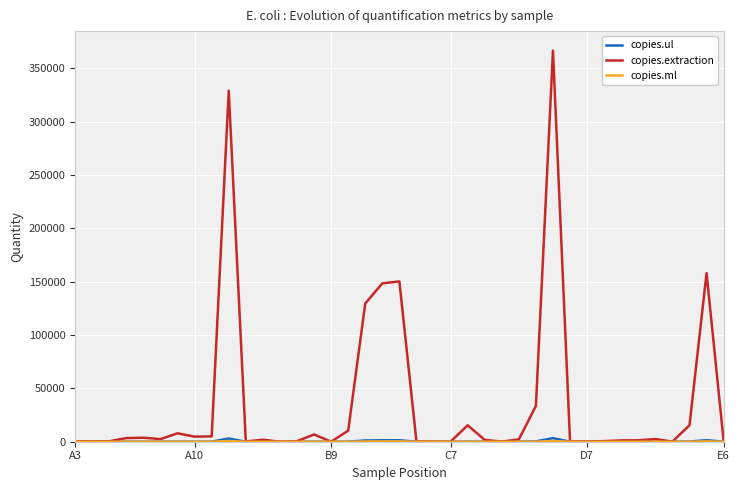

Which series has the largest total across all categories?

copies.extraction